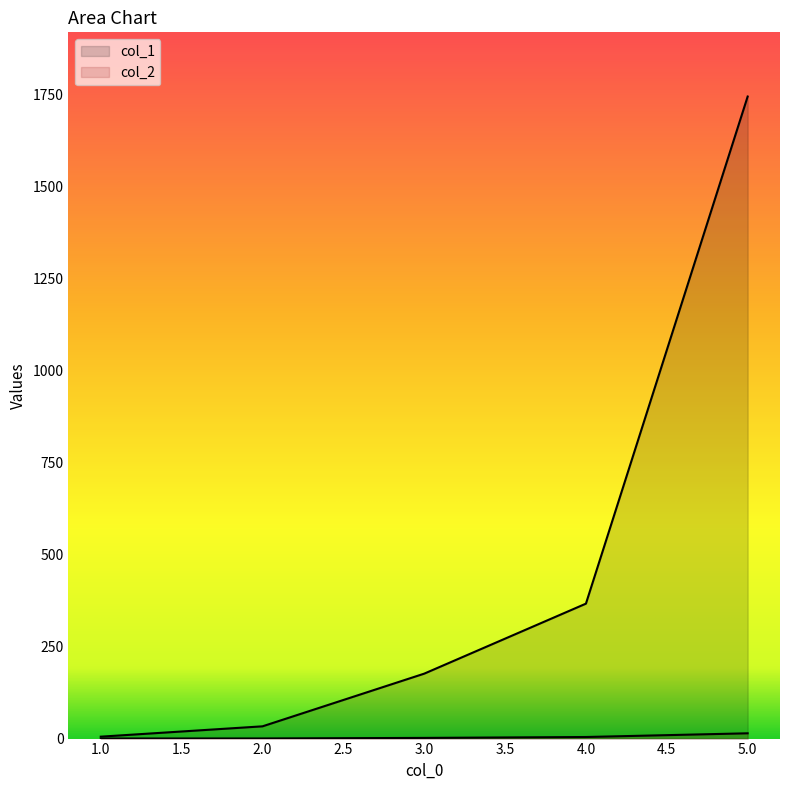

Does the chart have visible grid lines?

No